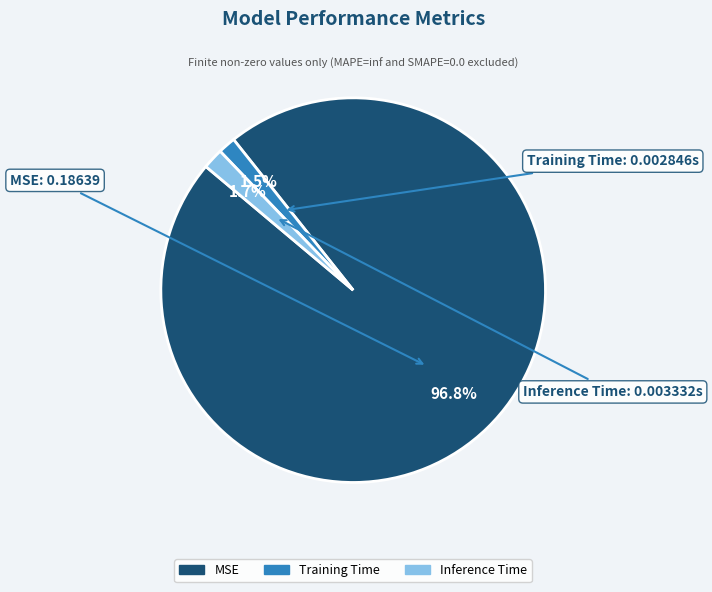

Which has a higher value, Training Time or MSE?

MSE